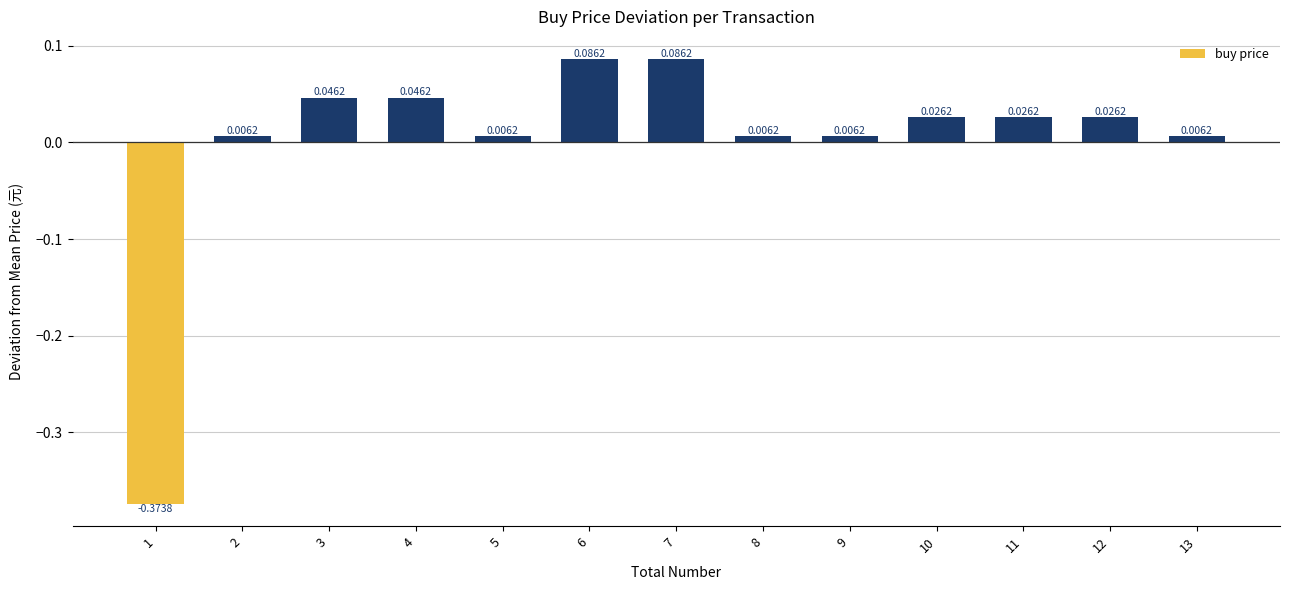

What is the change in value from 7 to 11?

-0.1